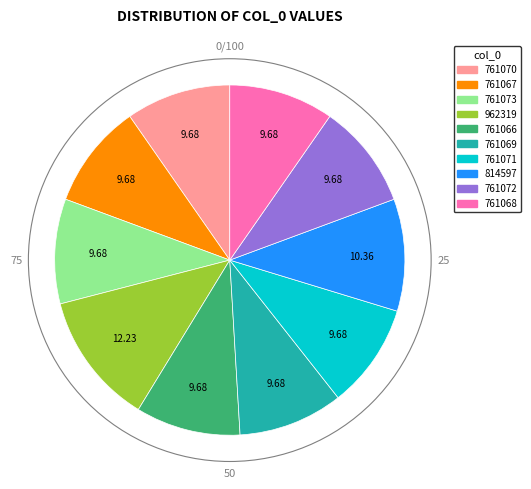

Does any single category account for the majority?

No